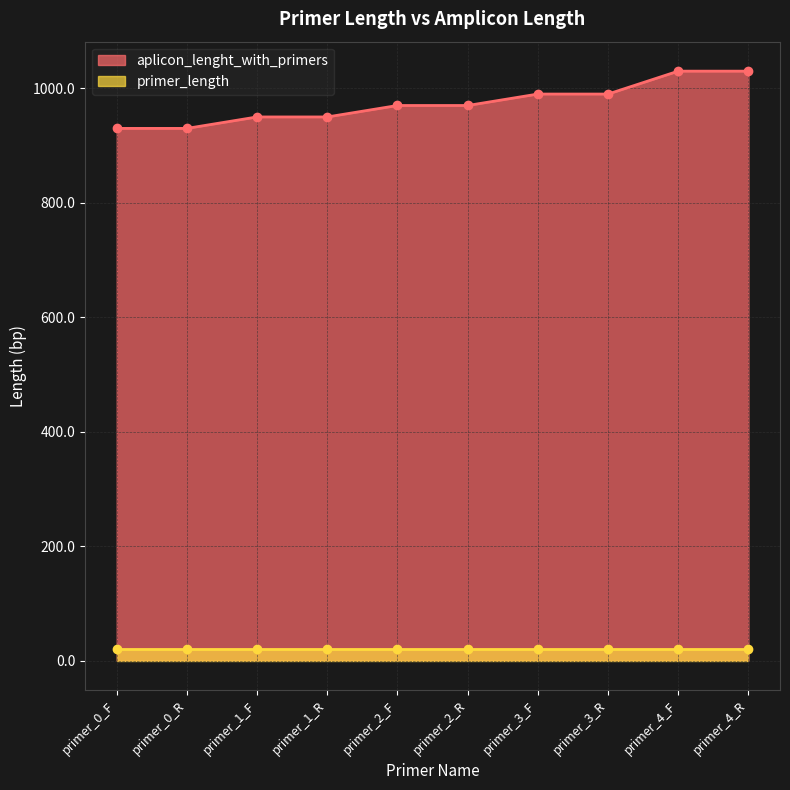

At which label does the data first exceed 970?

primer_3_F